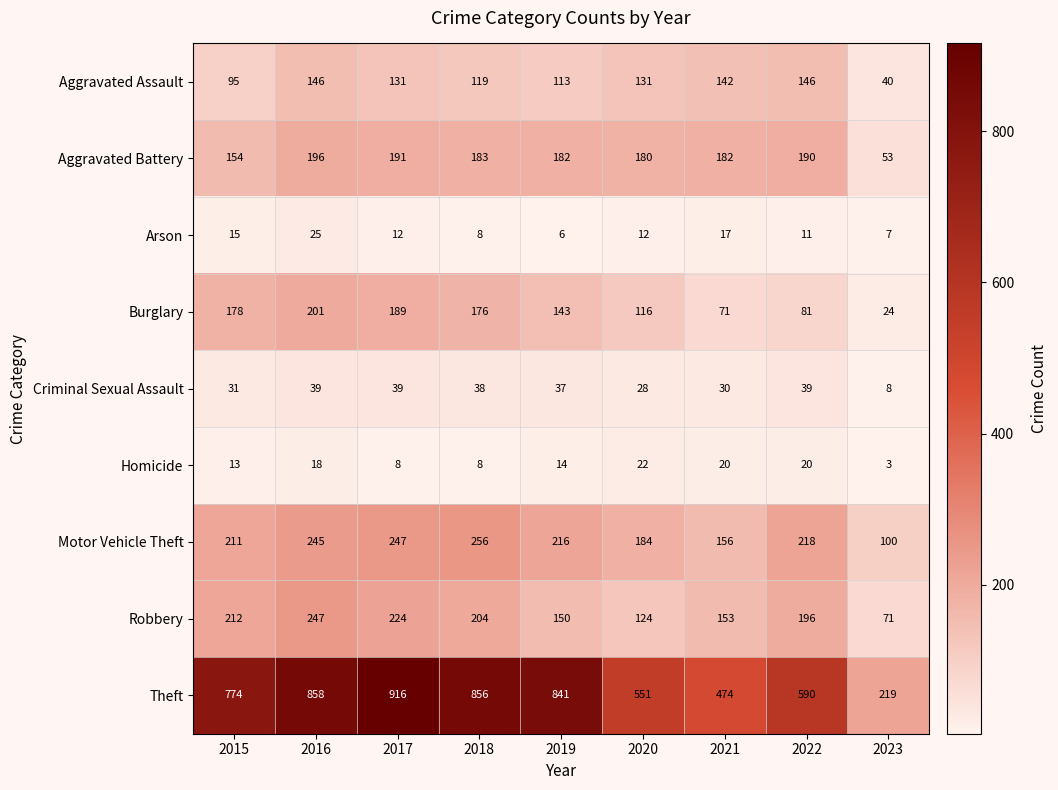

At how many categories does at least one series exceed 722?

5